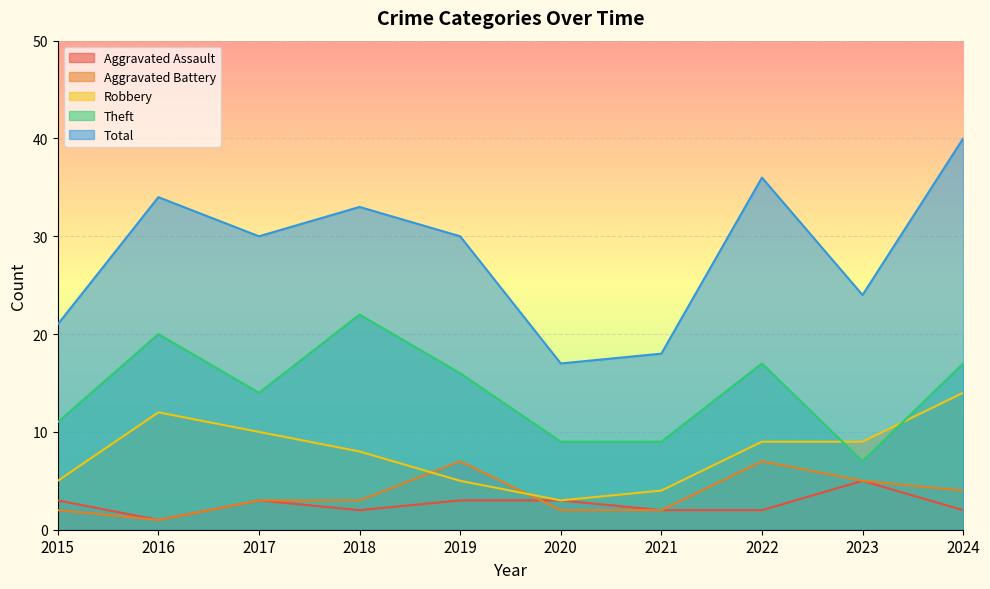

What is the difference between the maximum and minimum values in the Theft series?

15